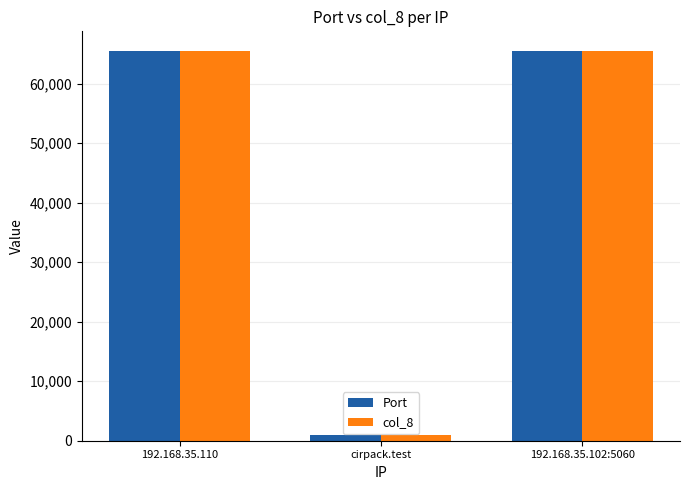

Is it true that col_8 equals 65534 at 192.168.35.110?

True